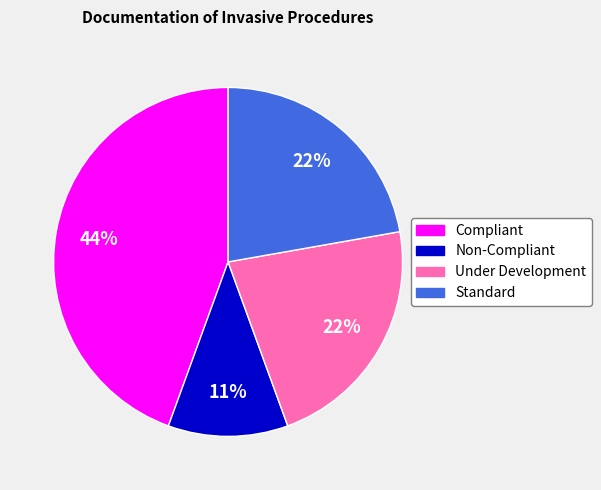

To the nearest percent, what percentage of the pie is Under Development?

22%